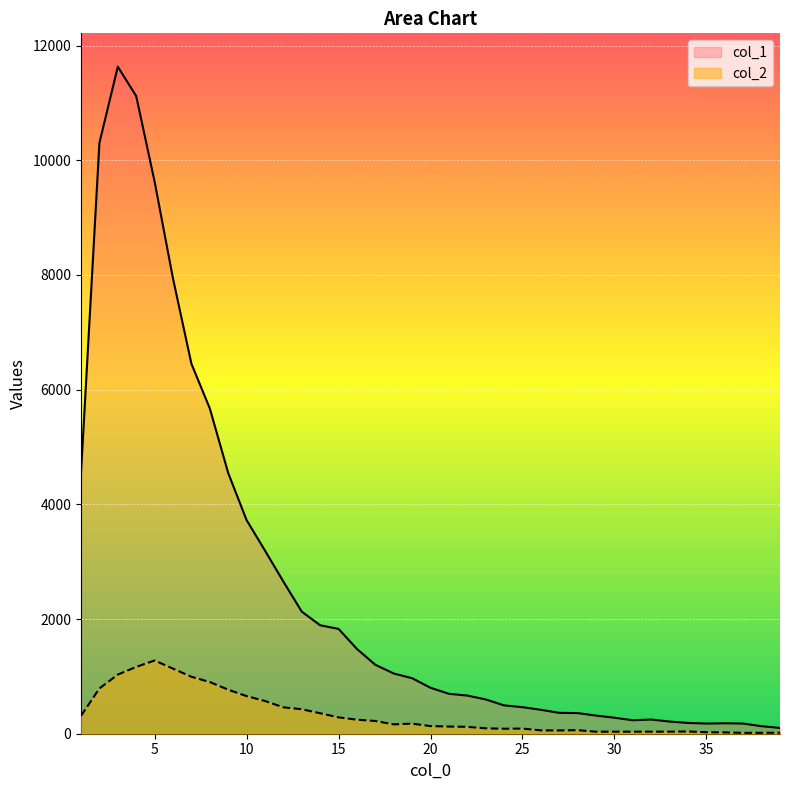

What is the spread (max minus min) of values at 30?

243